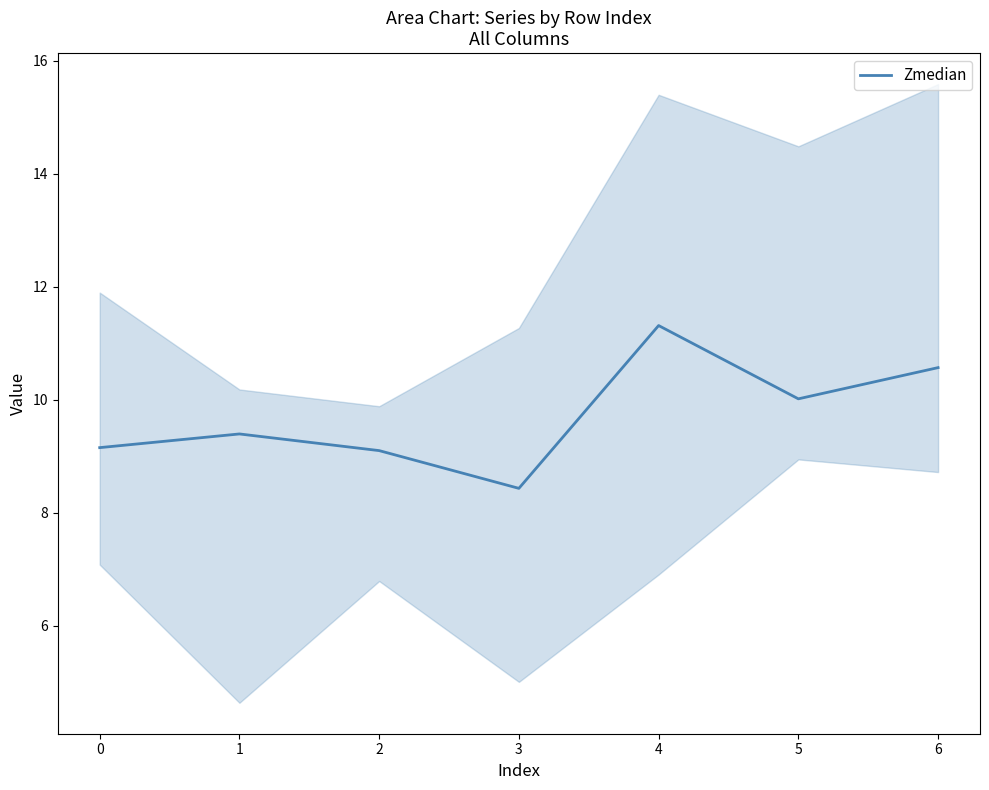

What is the difference between the second highest and minimum values?

2.1